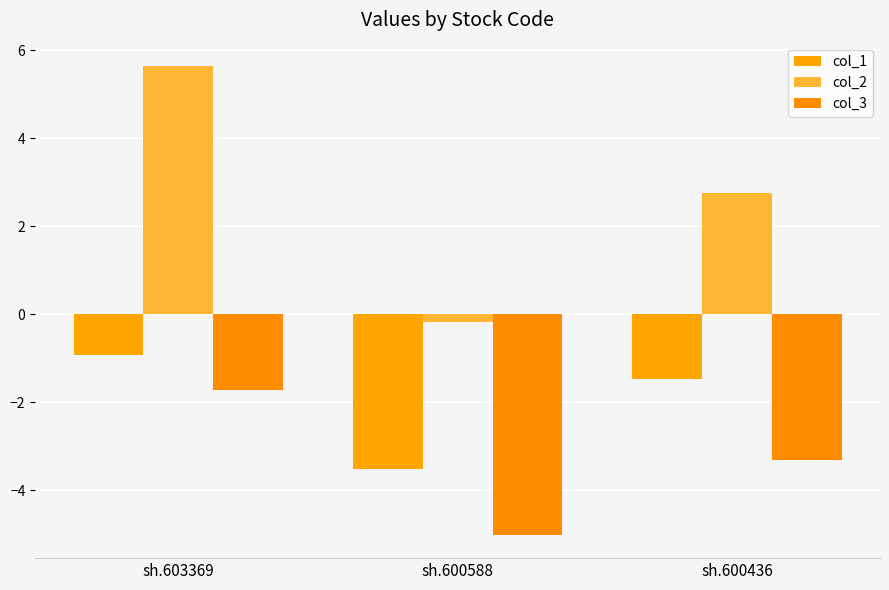

What is the value of the col_2 bar at the 2nd from the left?

-0.2